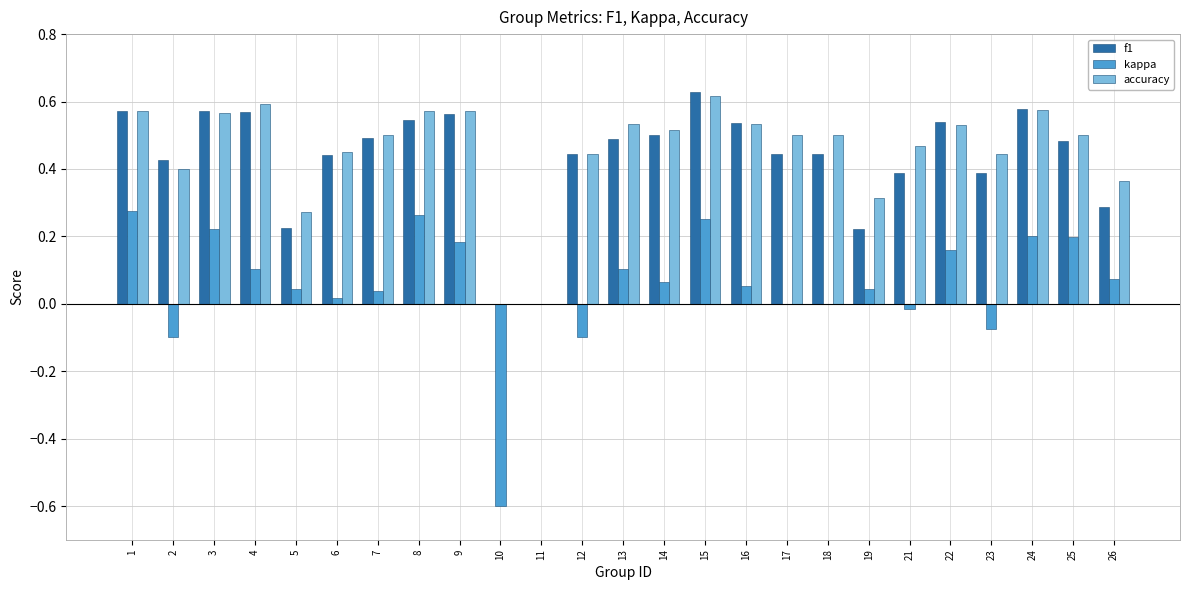

How many groups of bars are there?

25